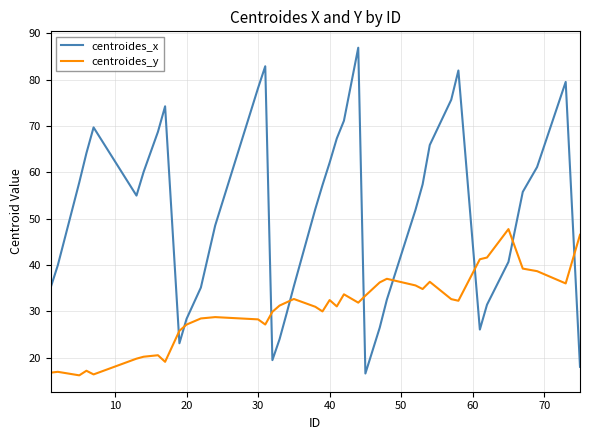

What is the highest value of the centroides_x series?

86.9